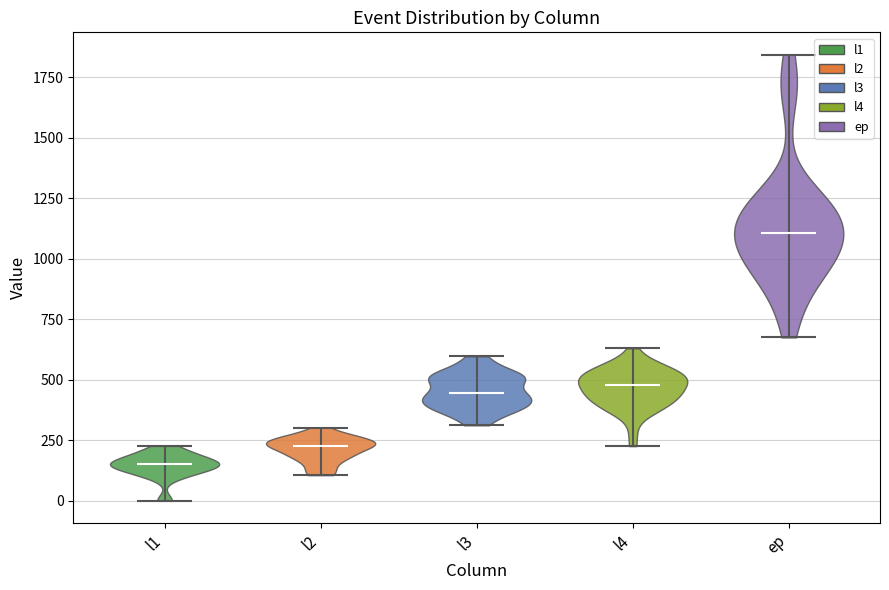

Which violin has the lowest median line?

l1